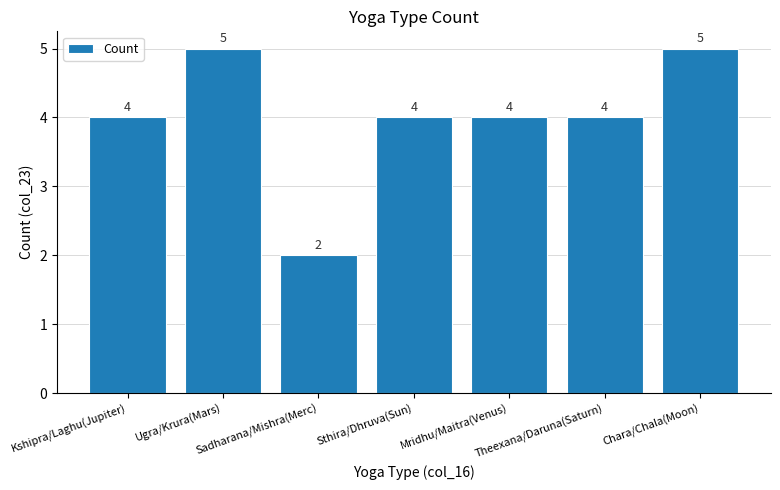

Does the chart contain any negative values?

No